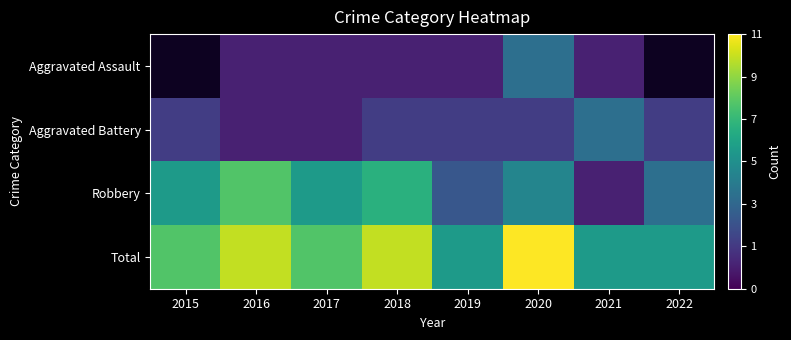

Rank the series by their maximum value, from highest to lowest.

Total, Robbery, Aggravated Assault, Aggravated Battery